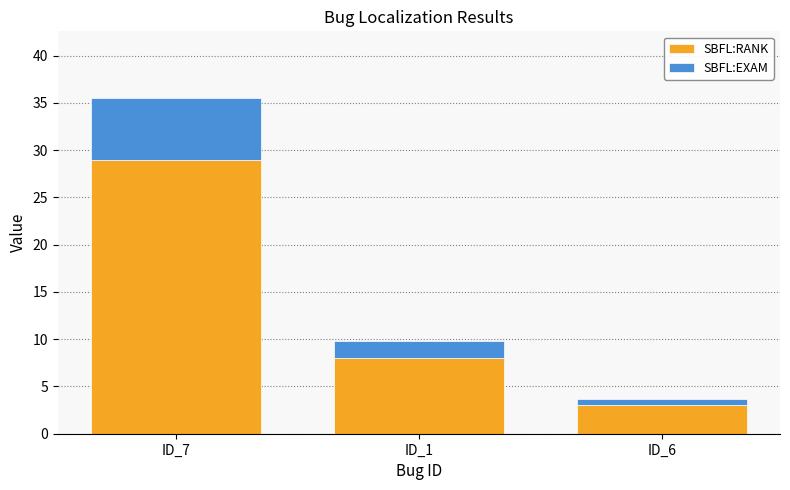

List the labels in order of SBFL:RANK value, smallest first.

ID_6, ID_1, ID_7